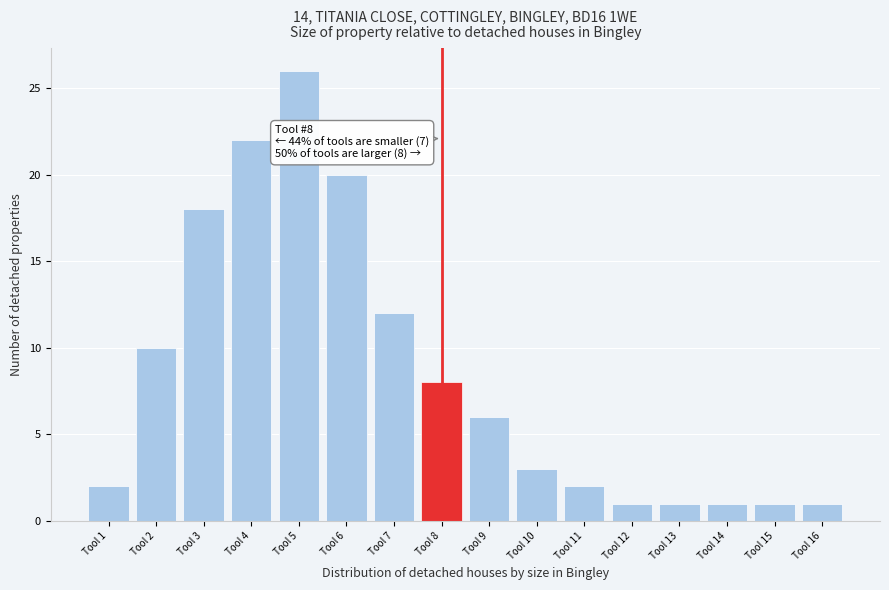

Reading left to right, list all the values displayed in this chart.

2	10	18	22	26	20	12	8	6	3	2	1	1	1	1	1